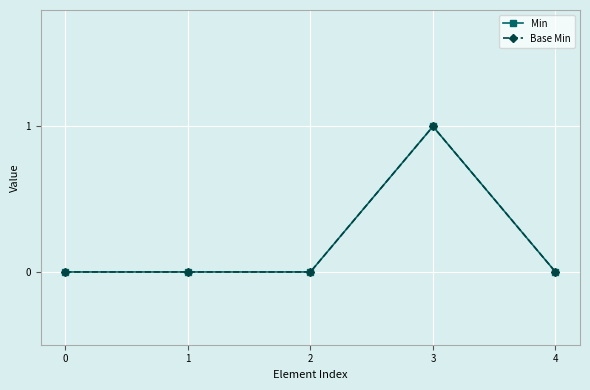

At 1, list the series in order from smallest to largest.

Min, Base Min